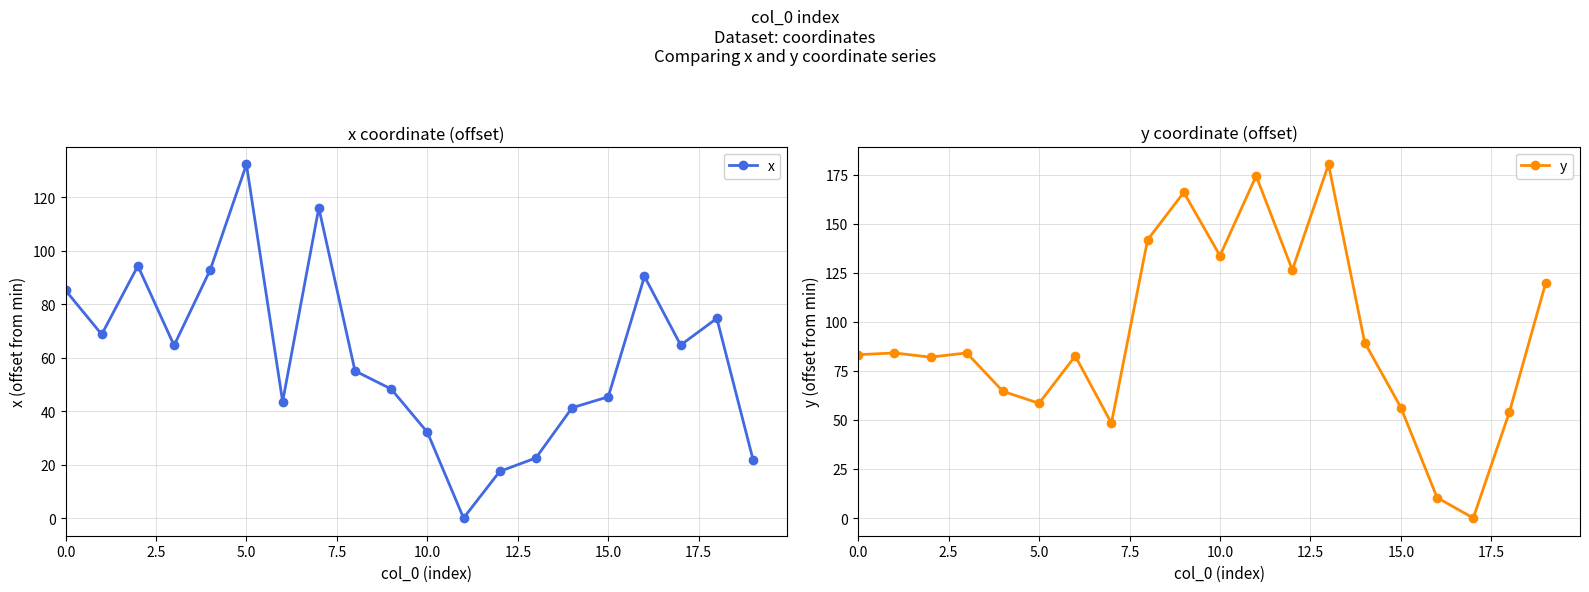

List the series in order of their peak value, highest first.

y, x